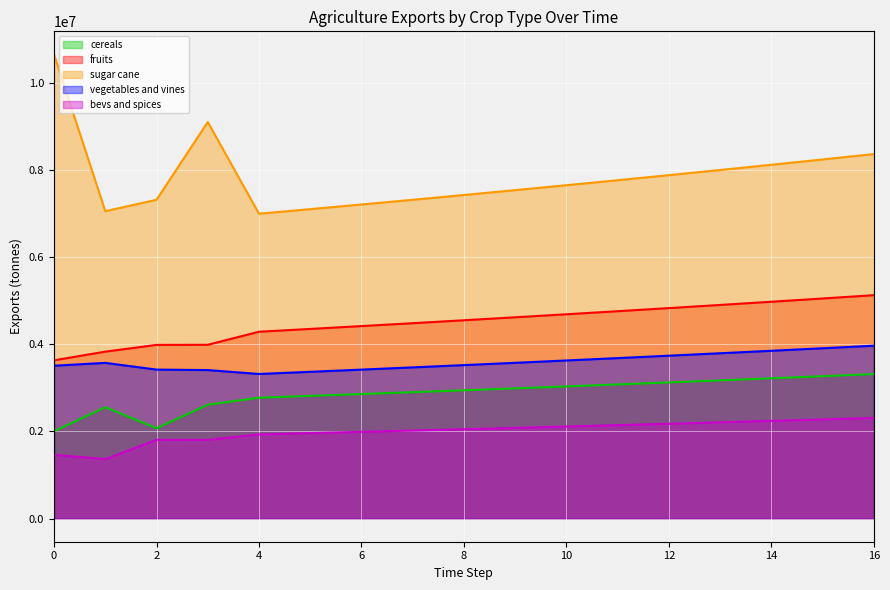

The value of exports_agrc_vegetables_and_vines_tonne at 13 is 2045373.0. True or false?

False